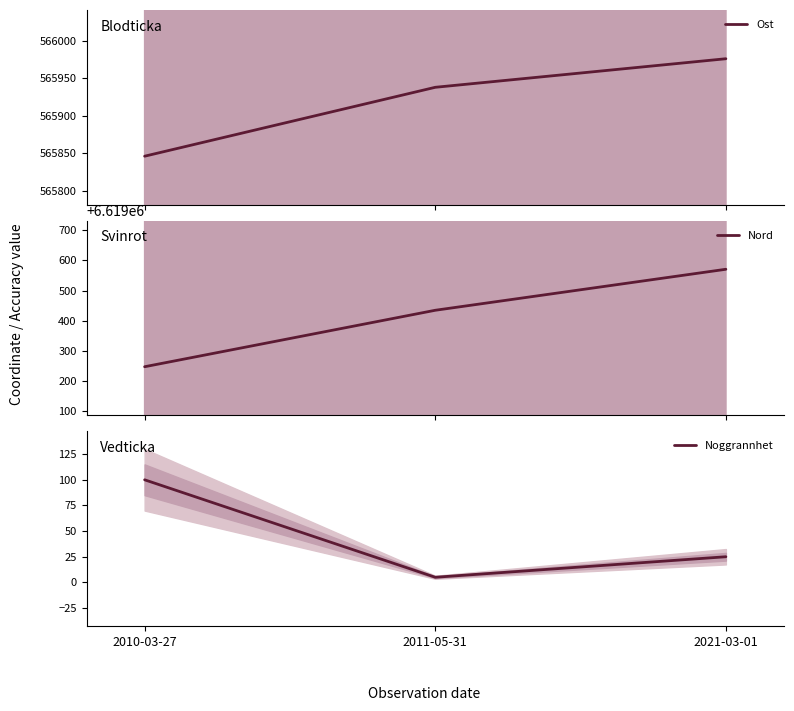

Which series has the widest spread of values?

Nord